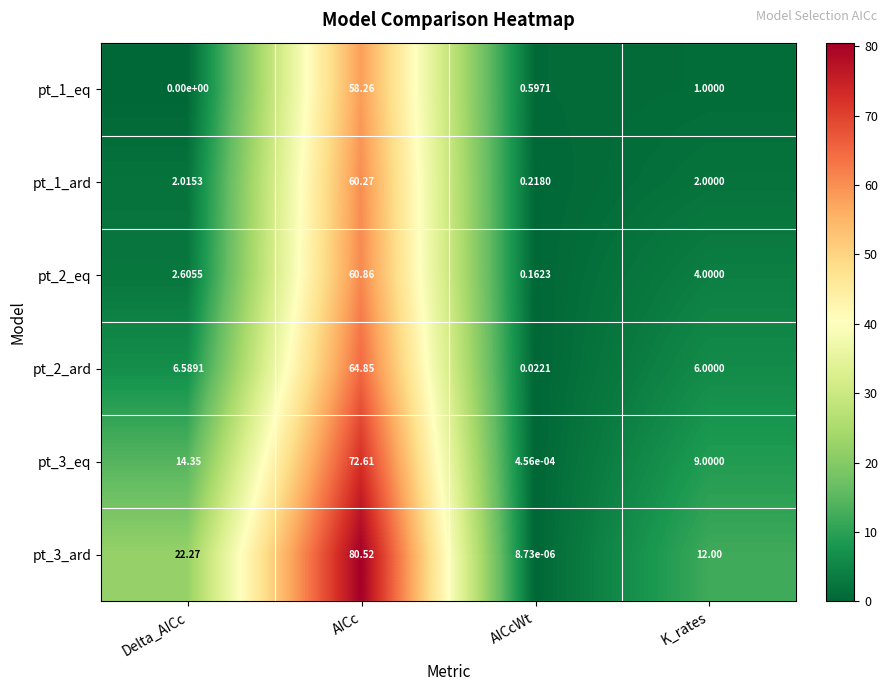

Where does the pt_3_eq series first go above 14?

Delta_AICc